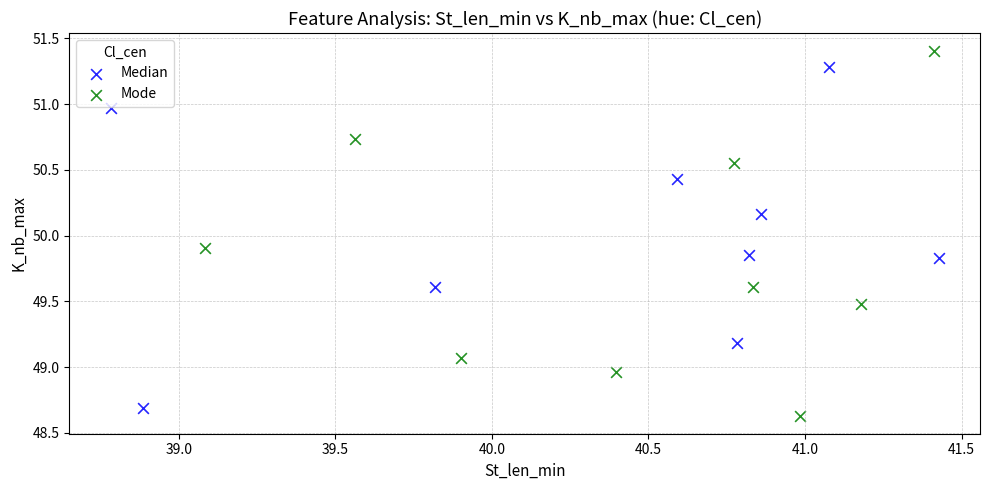

Which series has the largest Y range (max minus min)?

Mode